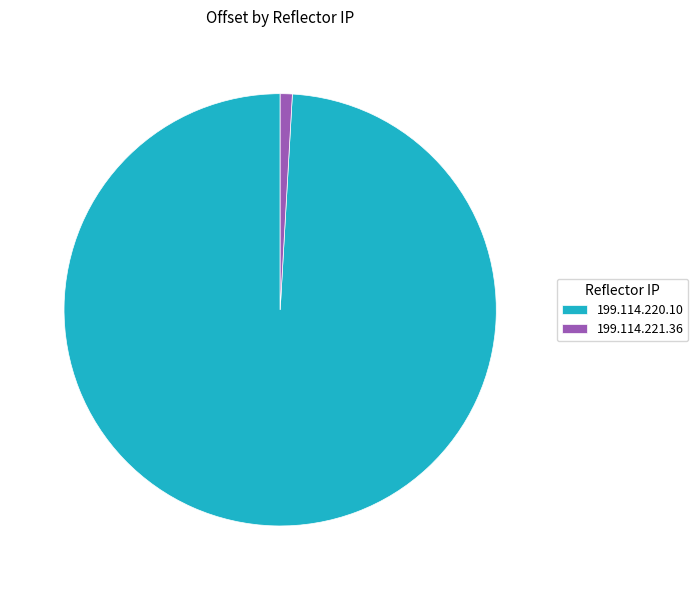

Is there any slice that represents more than half of the pie?

Yes